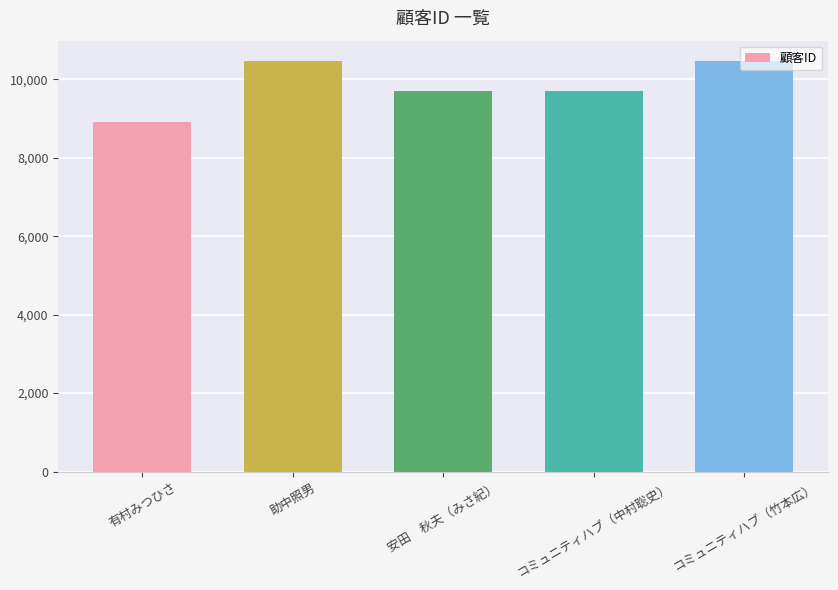

What is the label of the 1st bar from the right?

コミュニティハブ（竹本広）